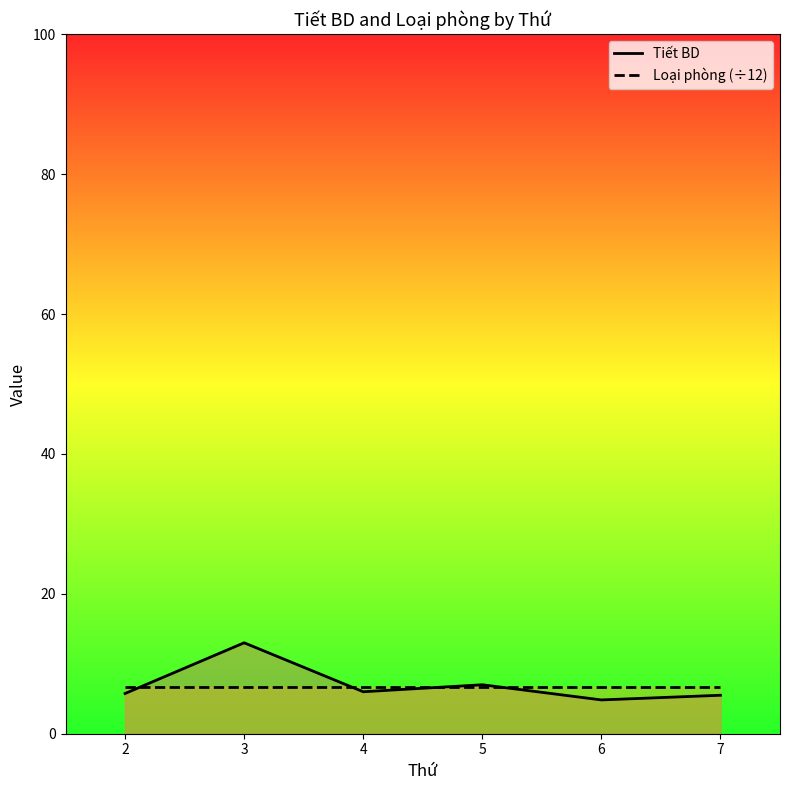

What is the total value across all series at 3?

19.7